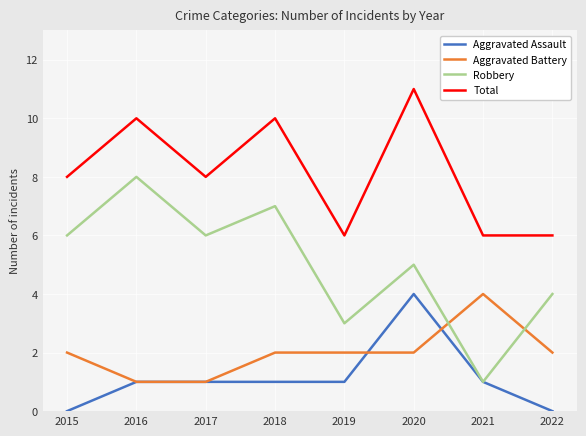

What is the maximum value for Aggravated Assault?

4